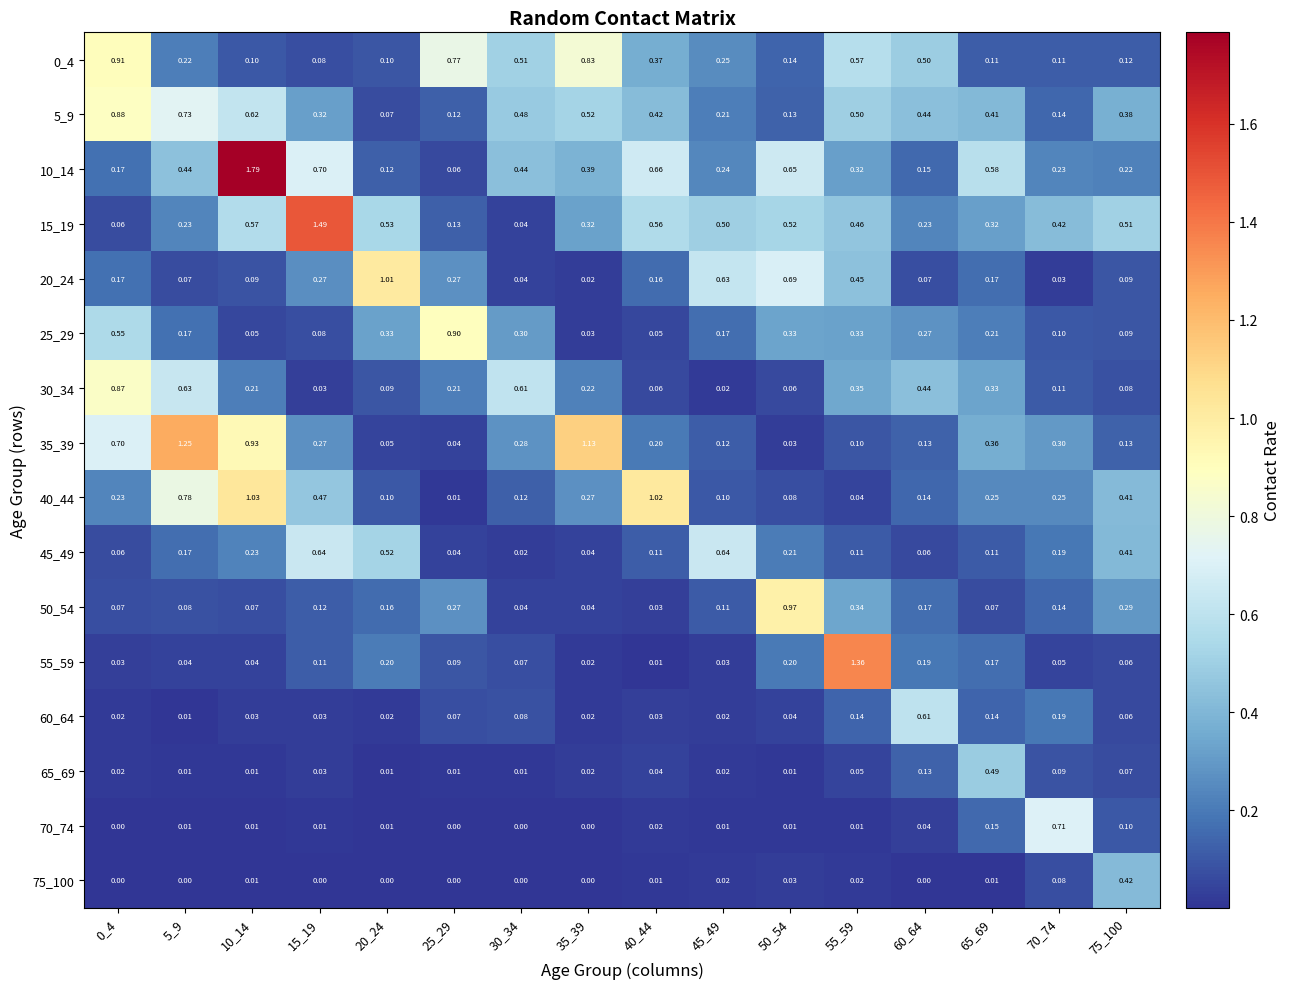

Is the value of 25_29 at 35_39 greater than the value of 5_9 at 60_64?

No